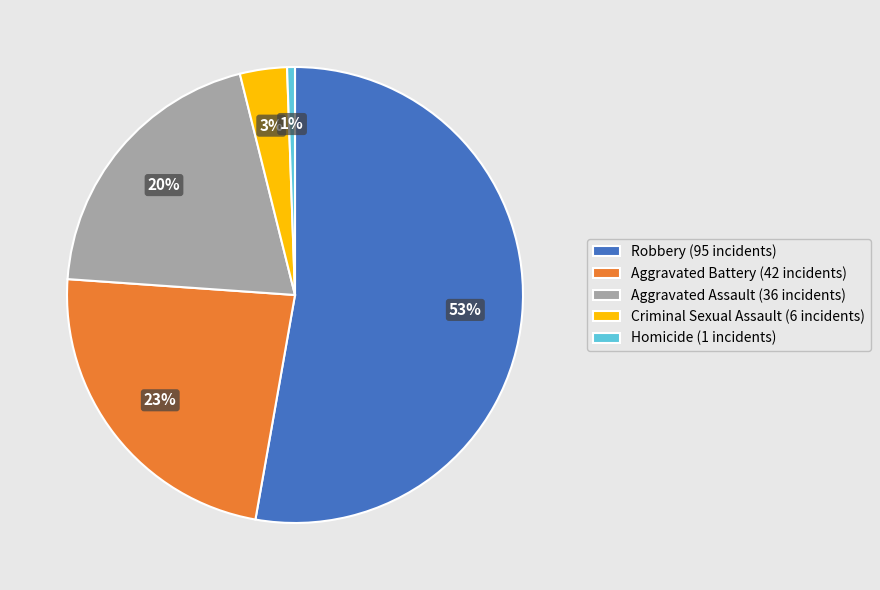

To the nearest percent, what is the average slice percentage?

20%